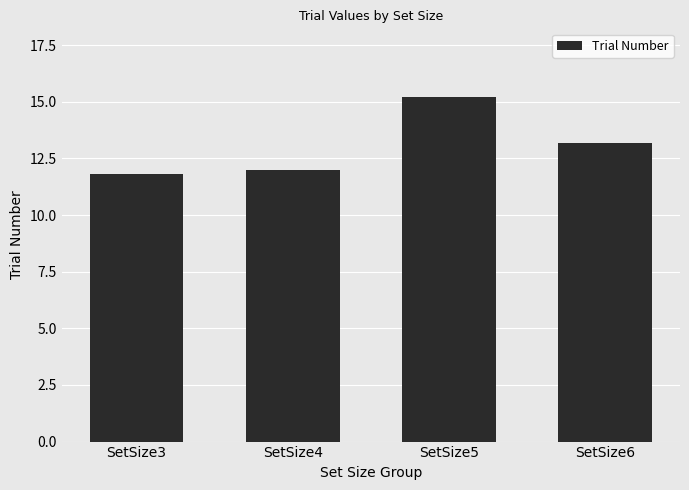

Is it true that the value at SetSize5 is 4.9?

False